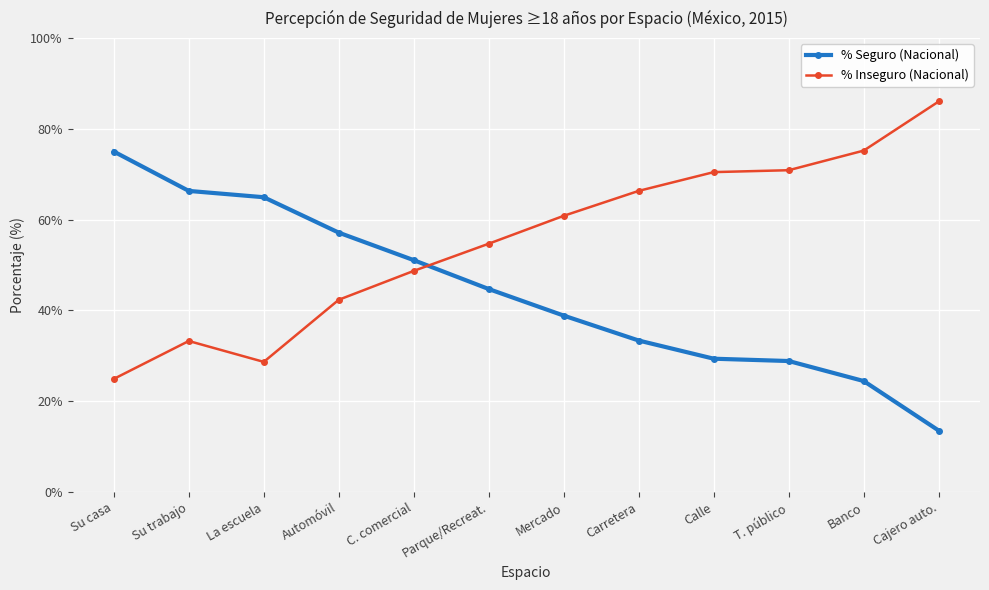

True or false: % Seguro (Nacional) has a value of 23.9 at C. comercial.

False